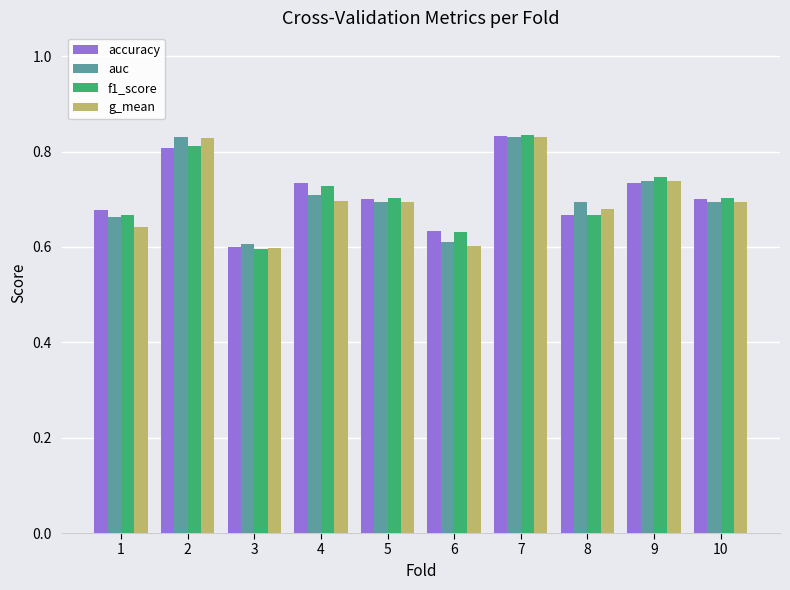

Where is f1_score nearest to the value 0?

3